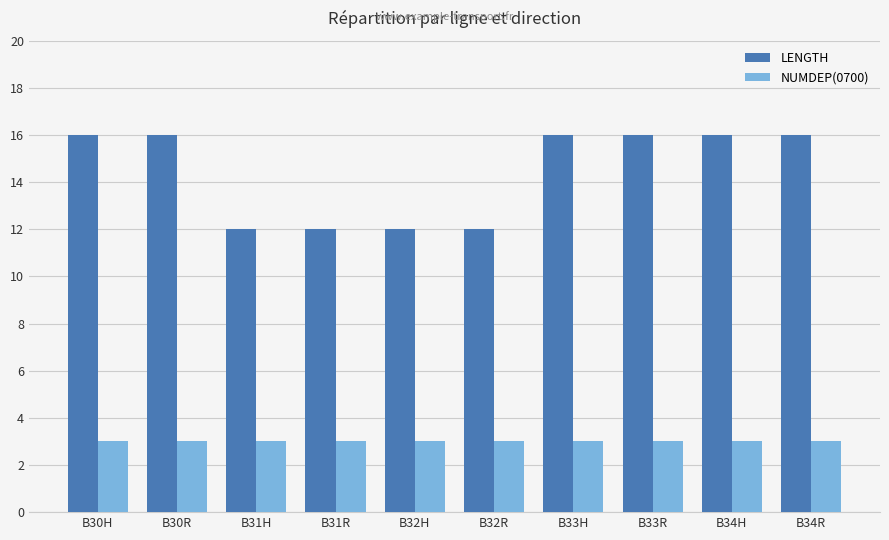

How many LENGTH values are between 12 and 16?

10